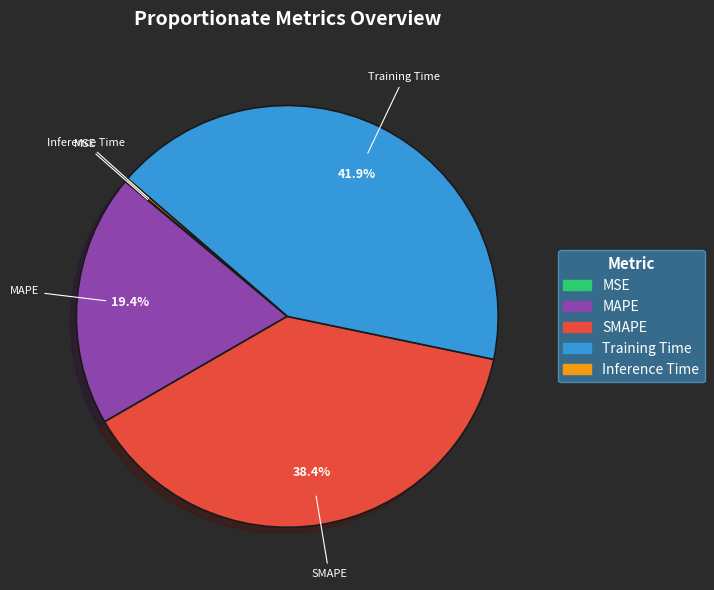

To the nearest percent, what is the difference between the largest and smallest slice percentages?

42%